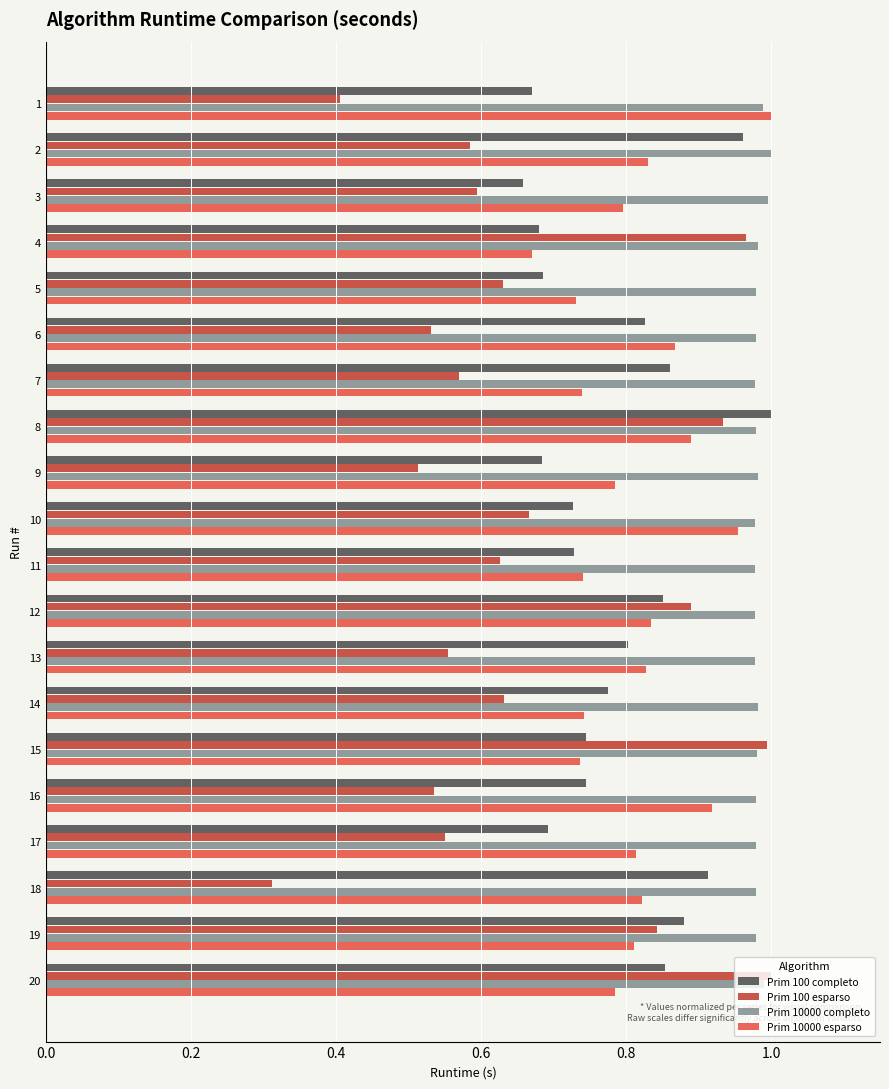

True or false: Prim 10000 esparso has a value of 0.8 at 17.

True